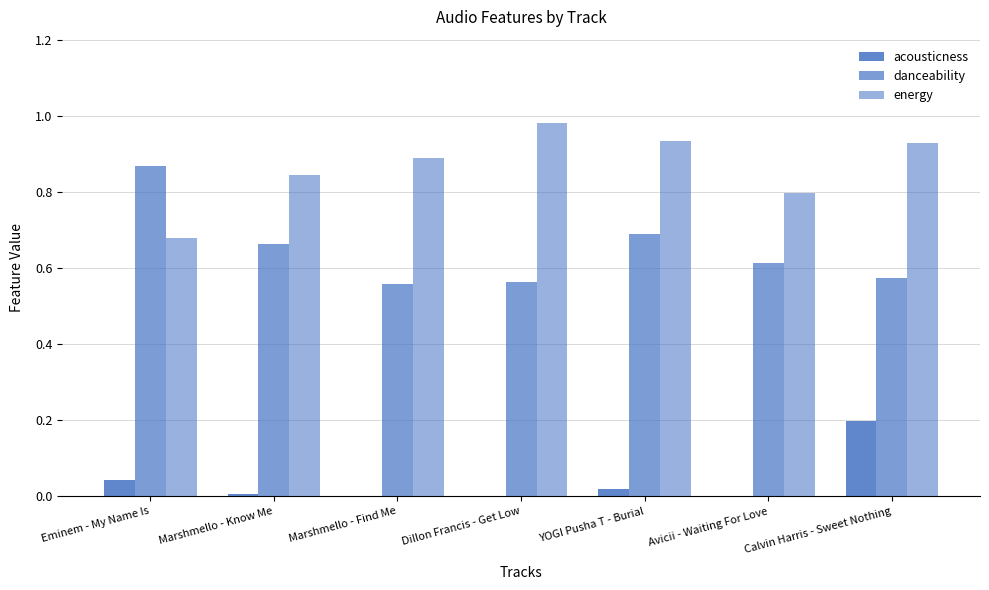

How many groups of bars are there?

7